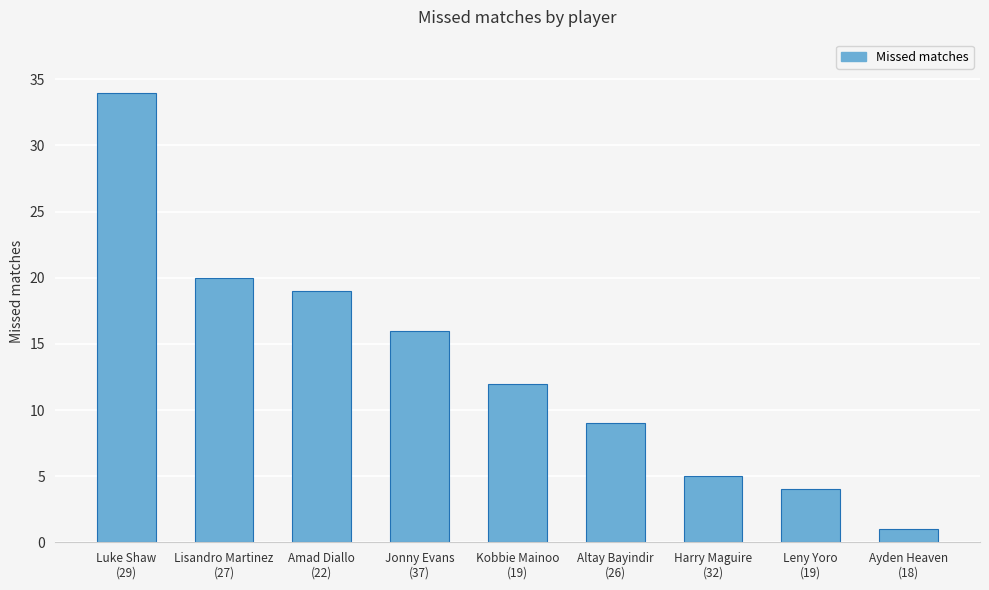

What is the sum of the values at Luke Shaw
(29) and Harry Maguire
(32)?

39